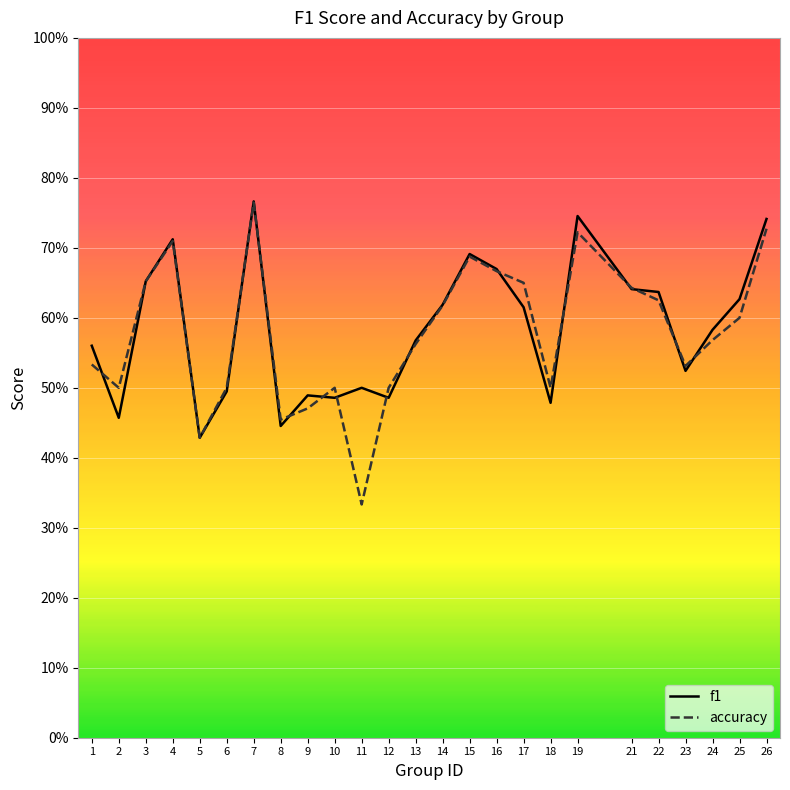

Where do f1 and accuracy first cross each other?

1 and 2